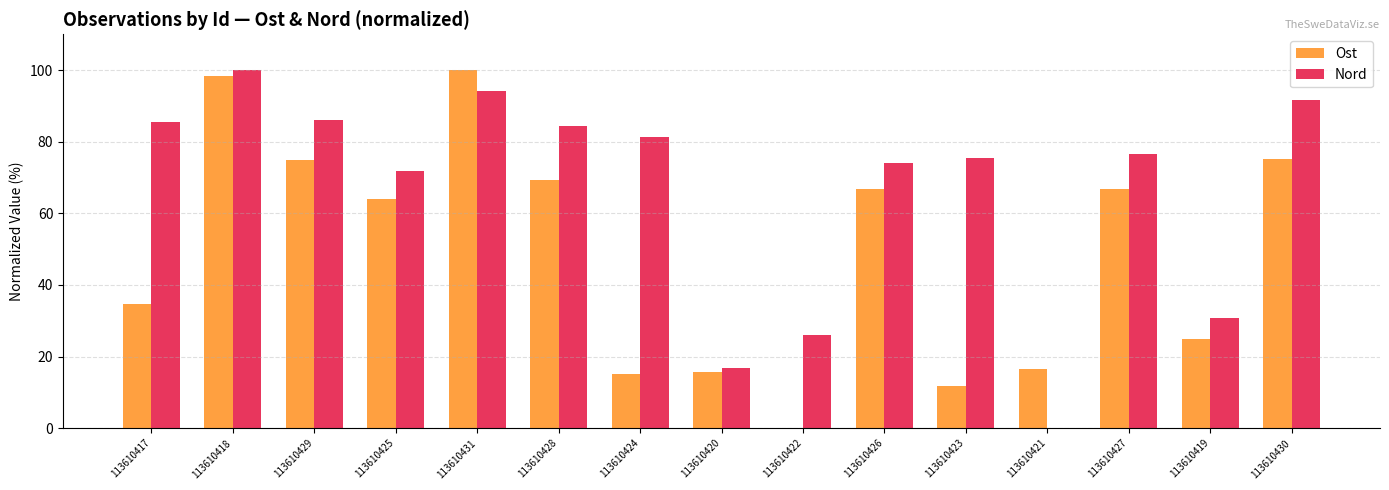

Which series changed the most between 113610425 and 113610428?

Nord